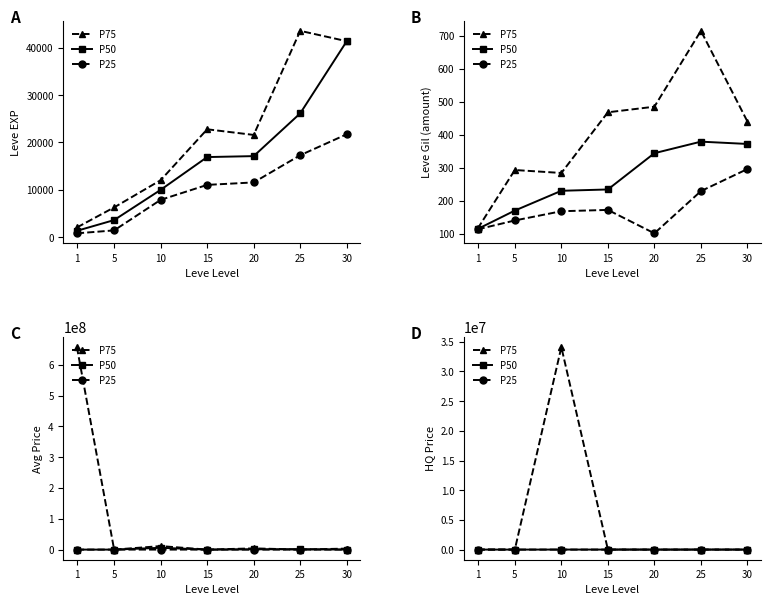

Which category has the lowest value in the P50 series?

5